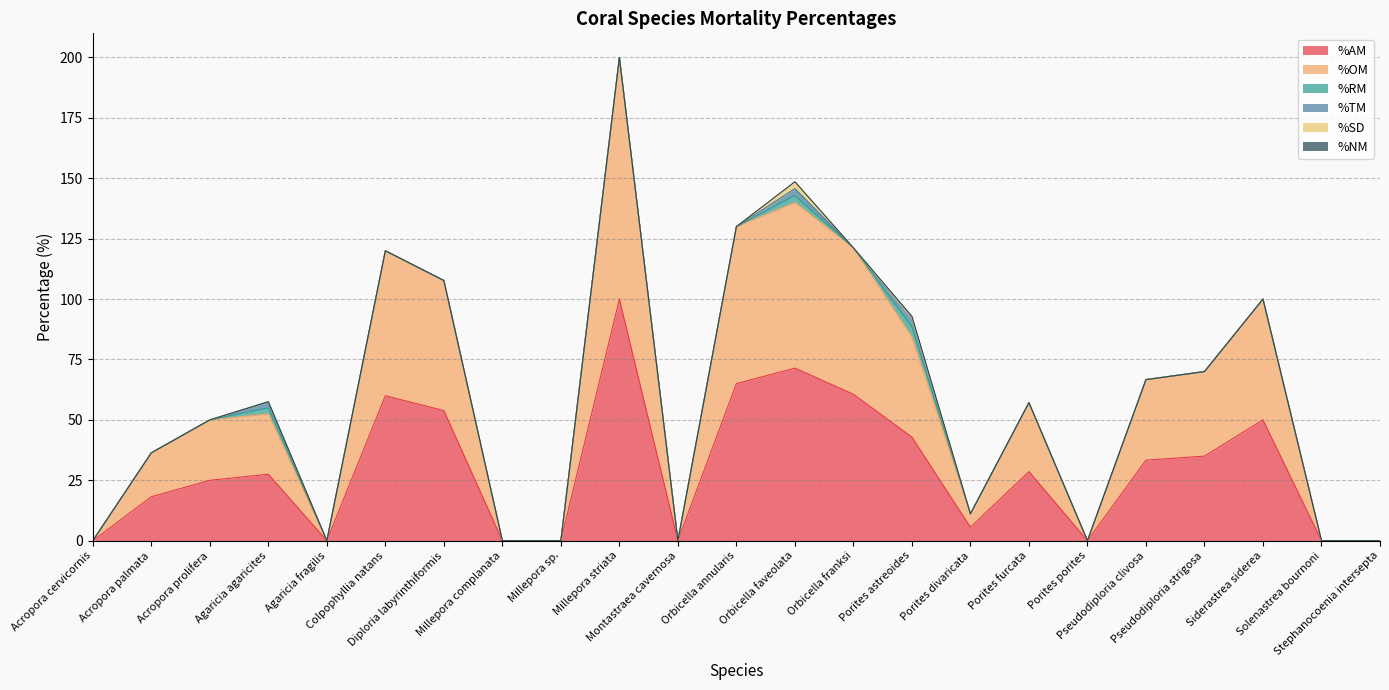

Which series has the largest total across all categories?

%AM